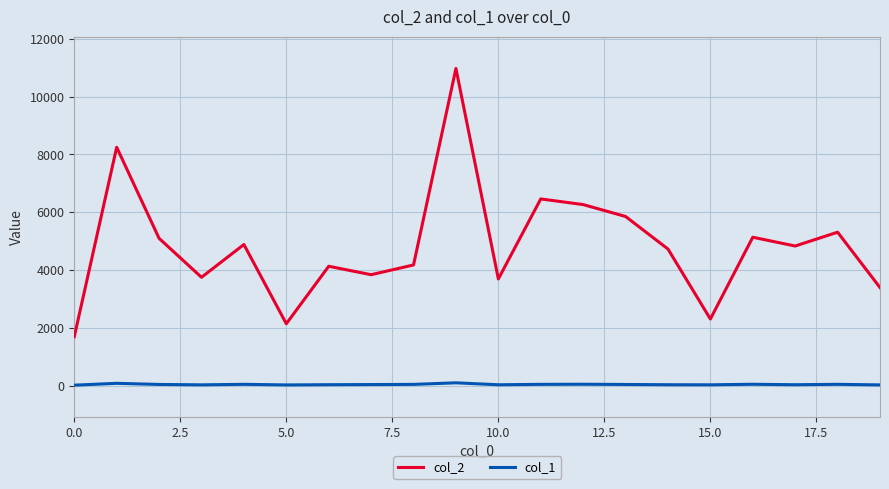

Which series has the largest total across all categories?

col_2